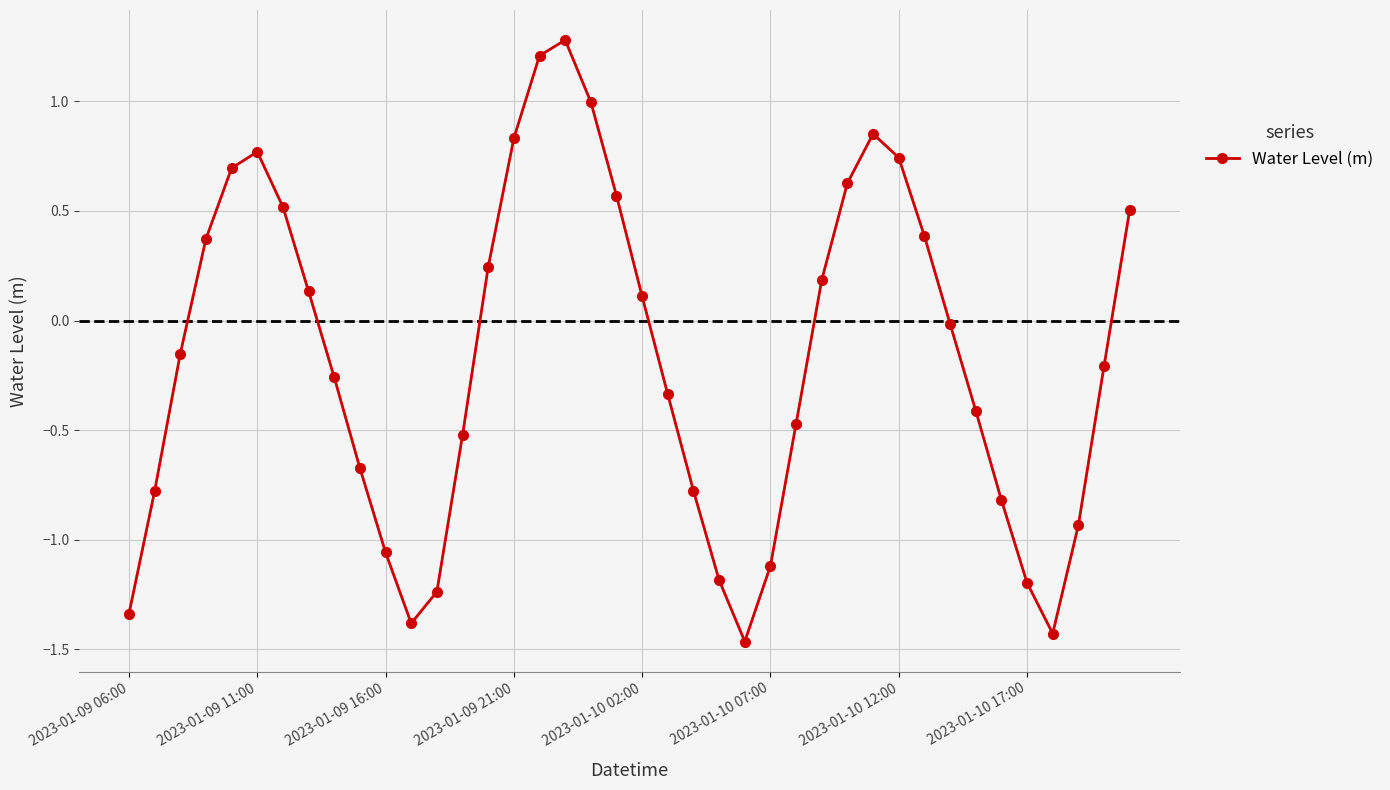

What is the difference between the maximum and second lowest values?

2.7